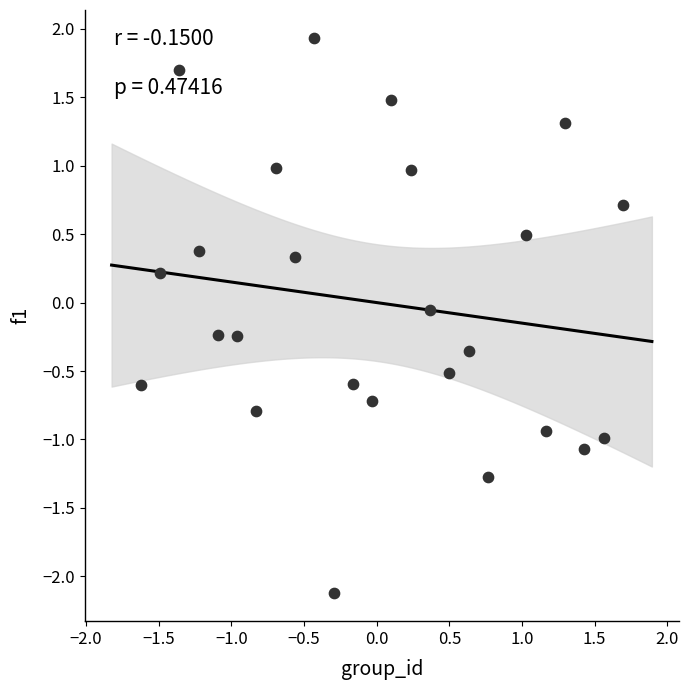

What is the range of Y values (max minus min)?

4.1